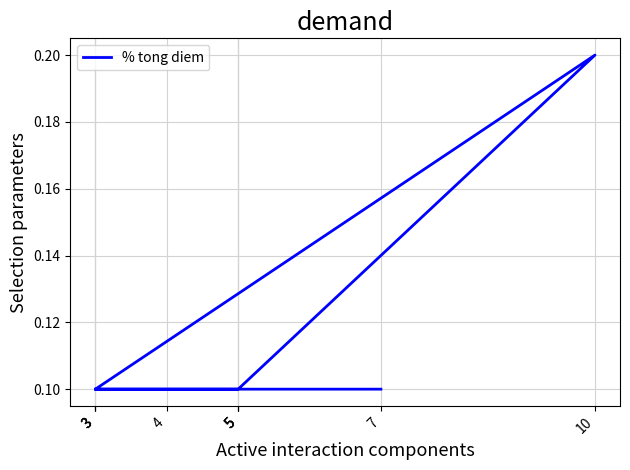

Count the values in the range 0 to 1.

9